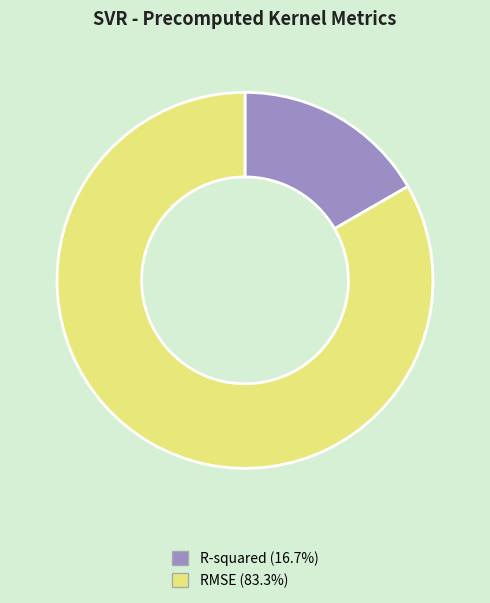

How many segments does this pie chart have?

2